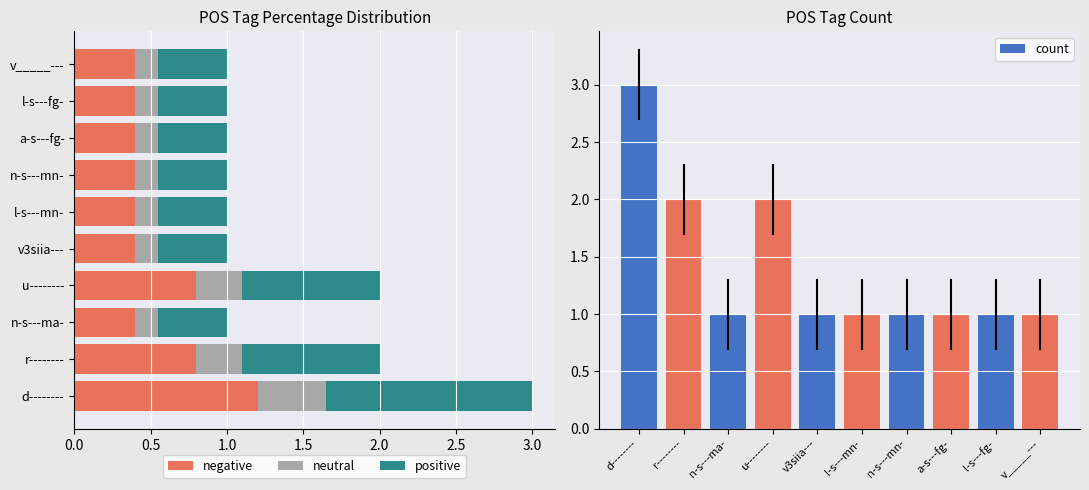

The value of count at v_____--- is 1. True or false?

True